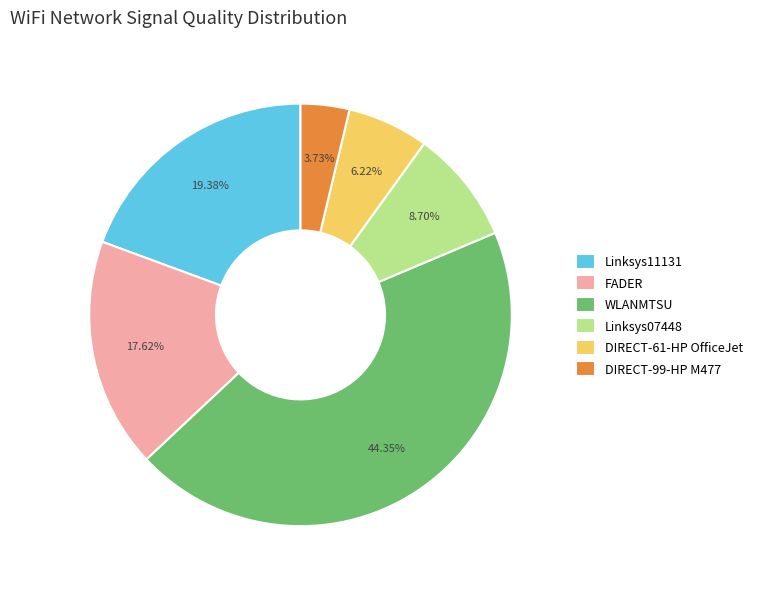

Which has a higher value, Linksys07448 or WLANMTSU?

WLANMTSU